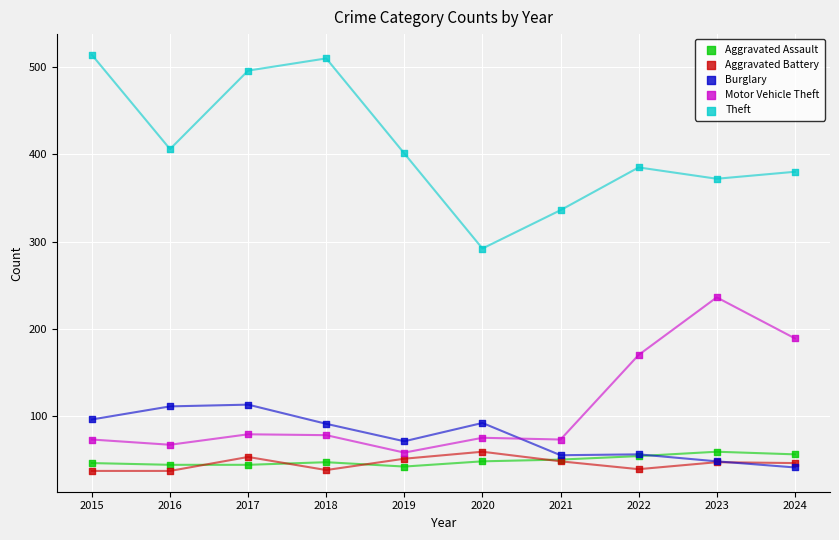

Across all series, what Y value is closest to 275?

292